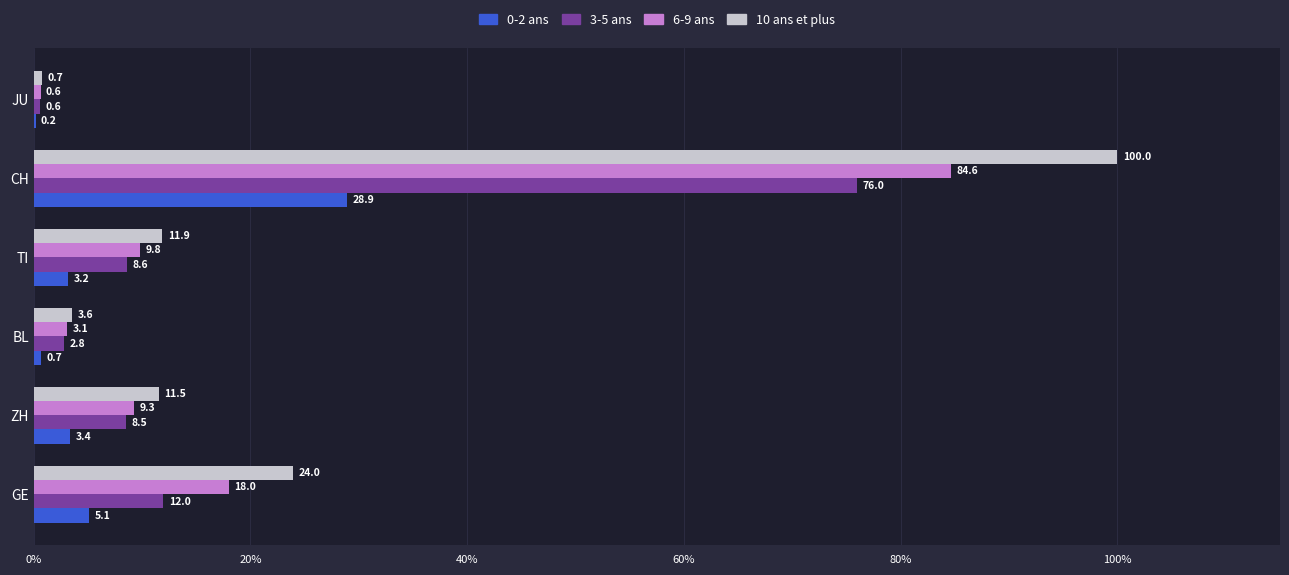

What is the sum of the 6-9 ans values at GE and ZH?

27.3